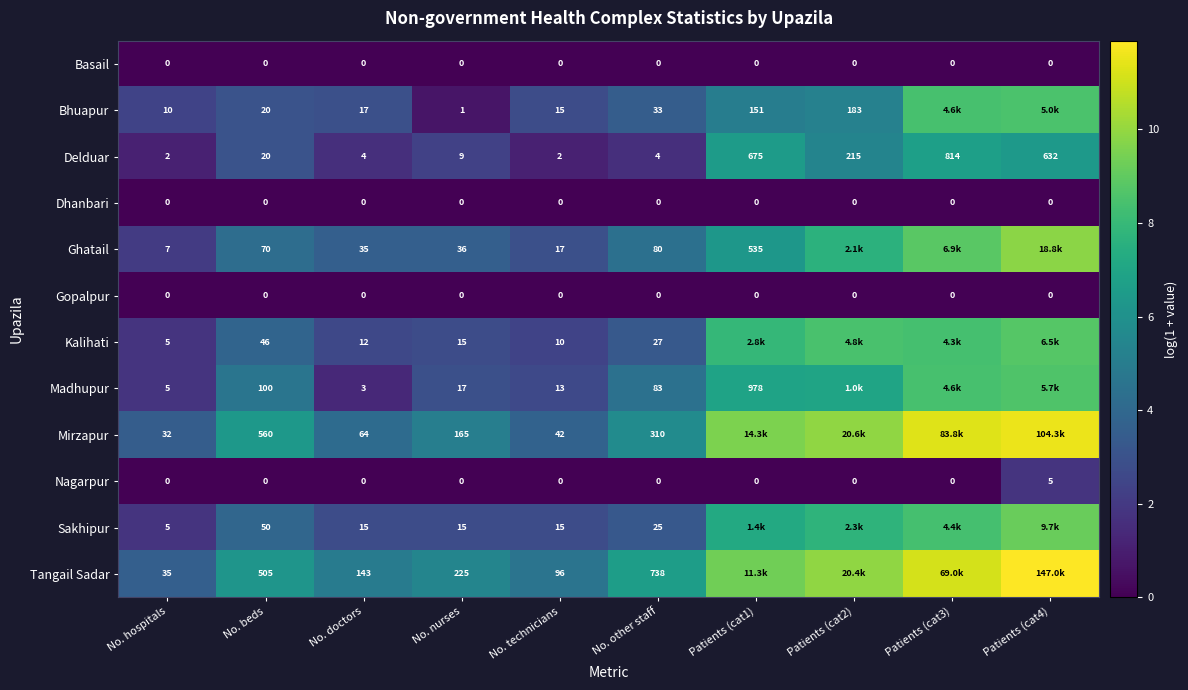

What is the difference between the maximum and minimum values in the Mirzapur series?

8.1